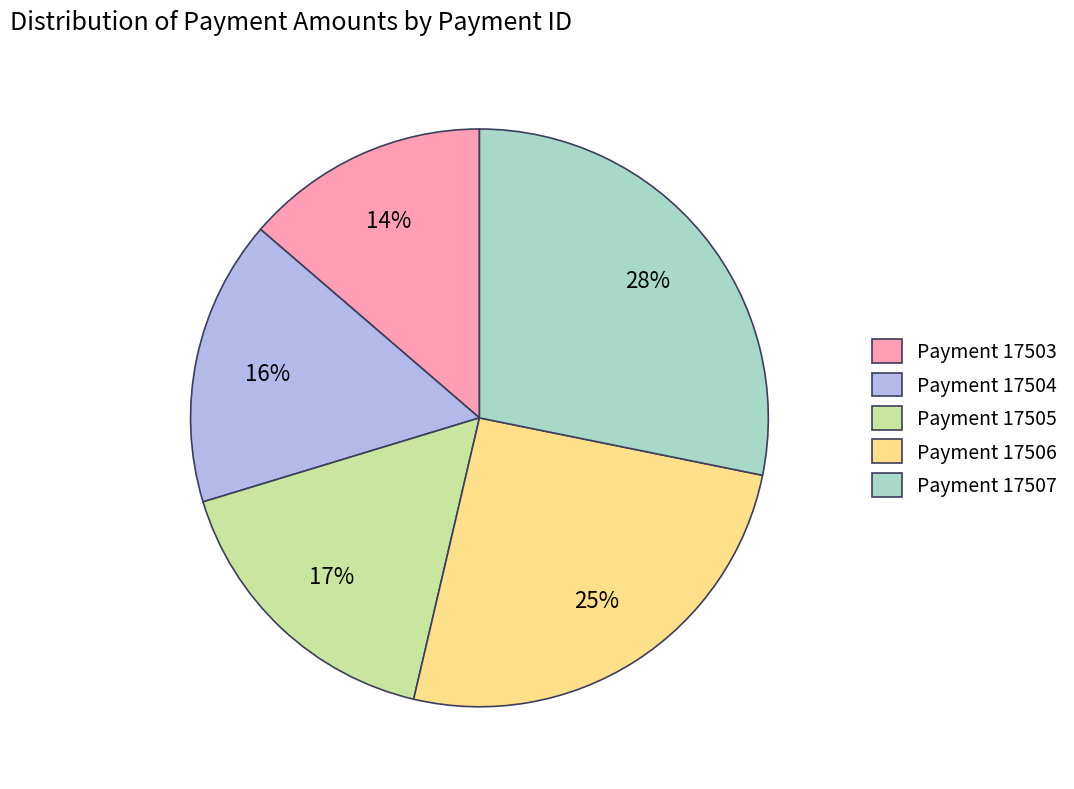

Which category has the smallest portion of the pie?

Payment 17503